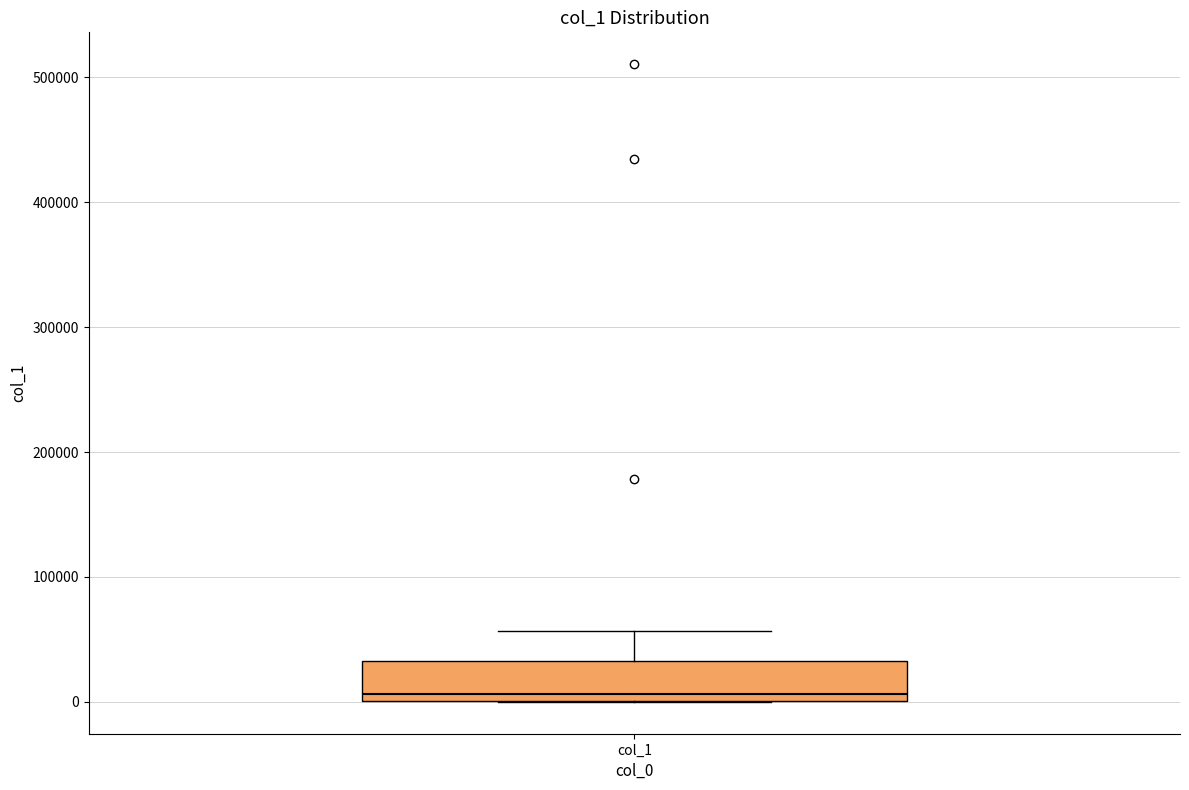

Where is the lower edge of the box for col_1 on the y-axis? The values are not printed on the chart, so give them approximately, as read against the axis.

0